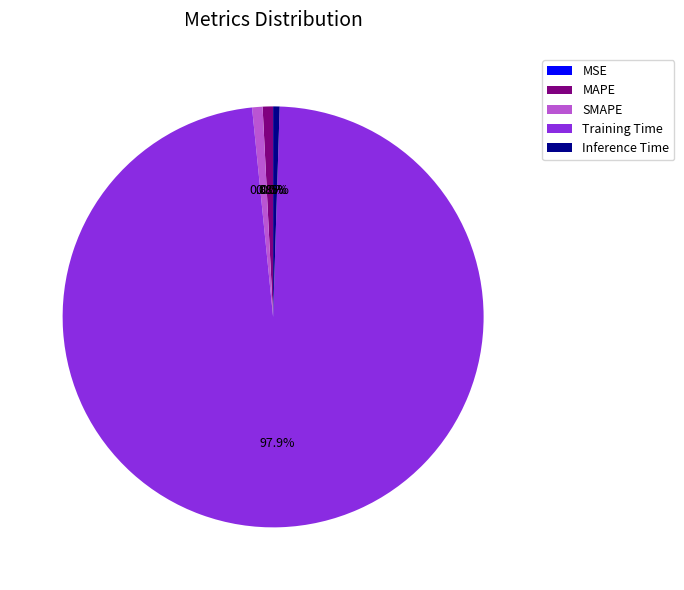

What is the largest slice in the pie chart?

Training Time